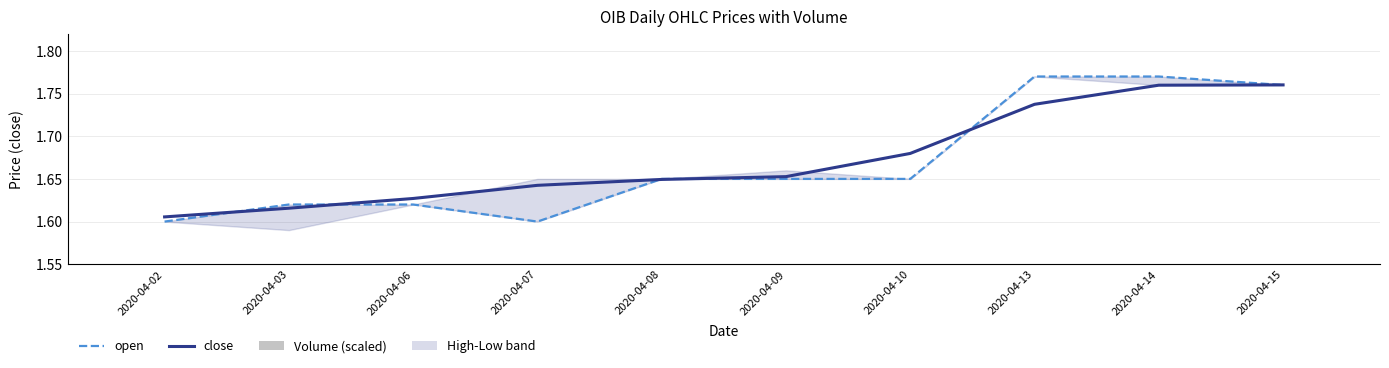

List the labels in order of open value, largest first.

2020-04-13, 2020-04-14, 2020-04-15, 2020-04-08, 2020-04-09, 2020-04-10, 2020-04-03, 2020-04-06, 2020-04-02, 2020-04-07